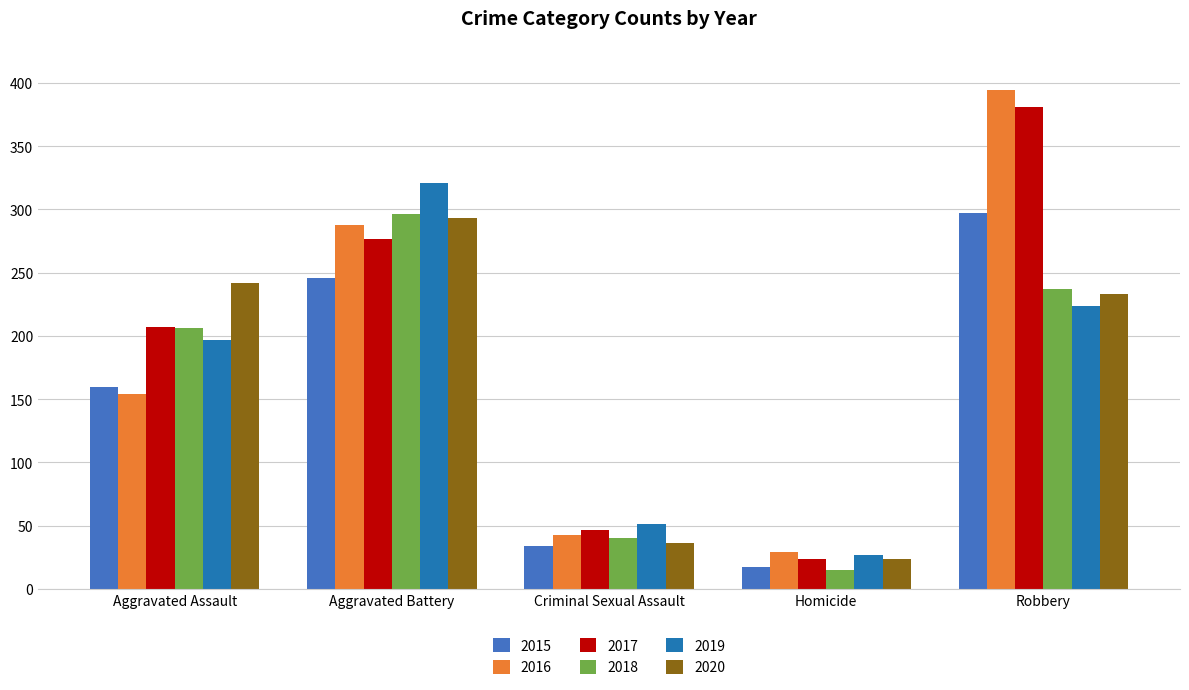

What is the total value across all series at Aggravated Battery?

1721